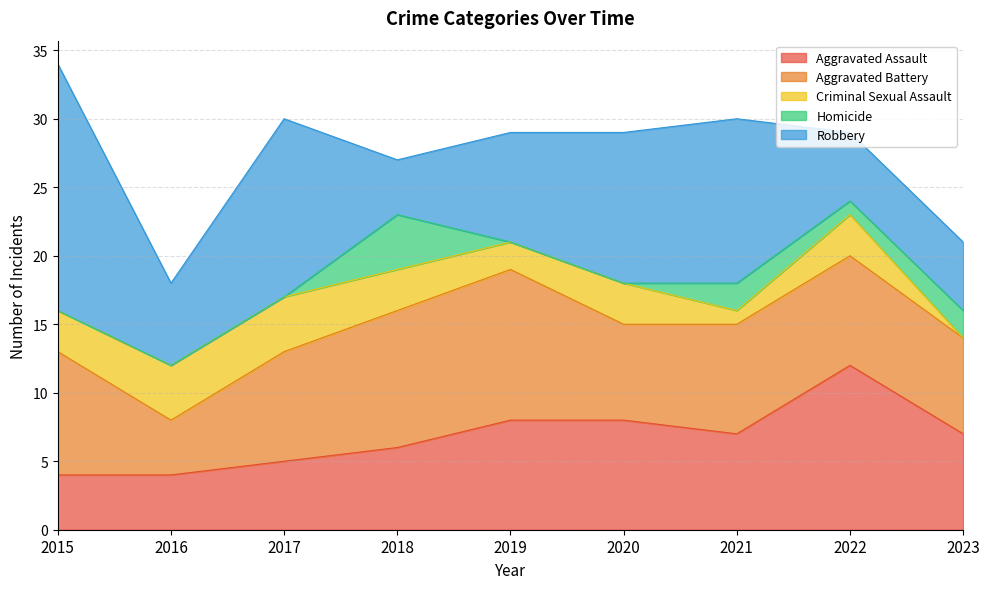

True or false: Aggravated Battery and Criminal Sexual Assault intersect in this chart.

False